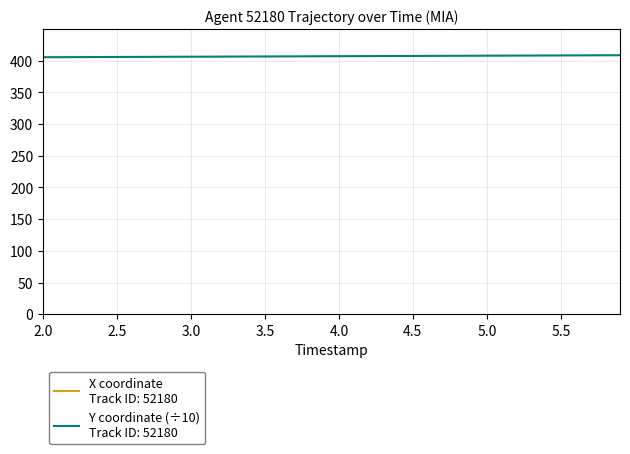

Is this an area chart (filled region under the line)?

No